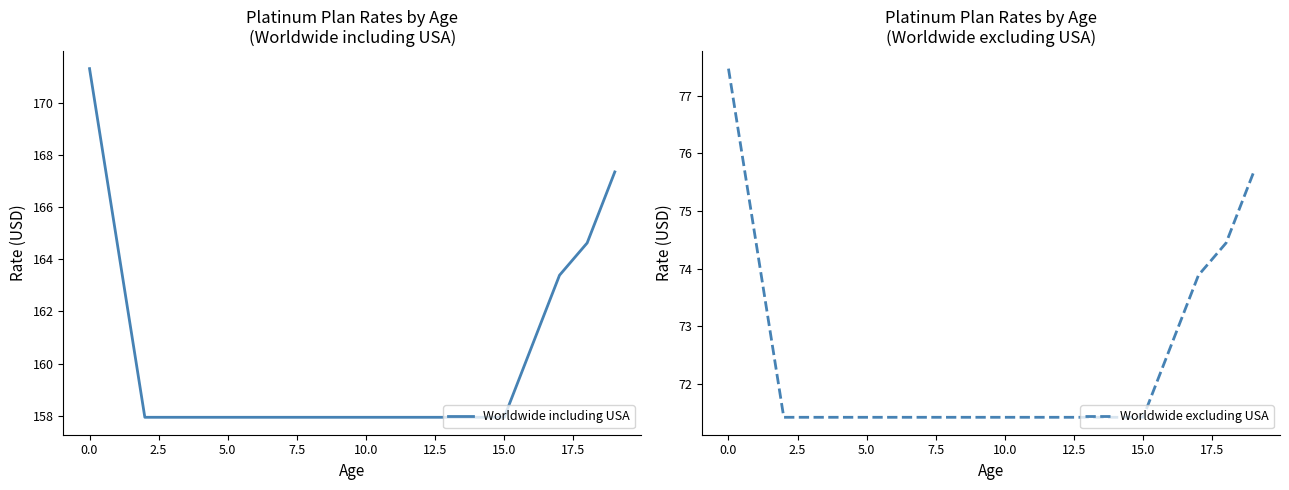

Between 12 and 19, which series saw the biggest shift?

Worldwide including USA